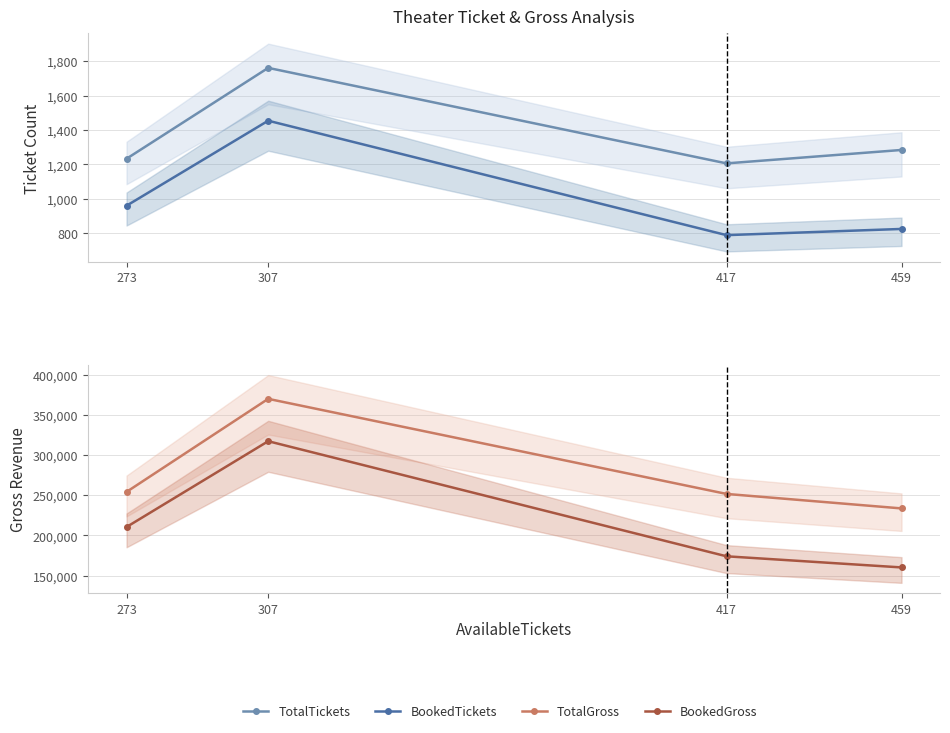

Is it true that BookedTickets equals 1454 at 307?

True